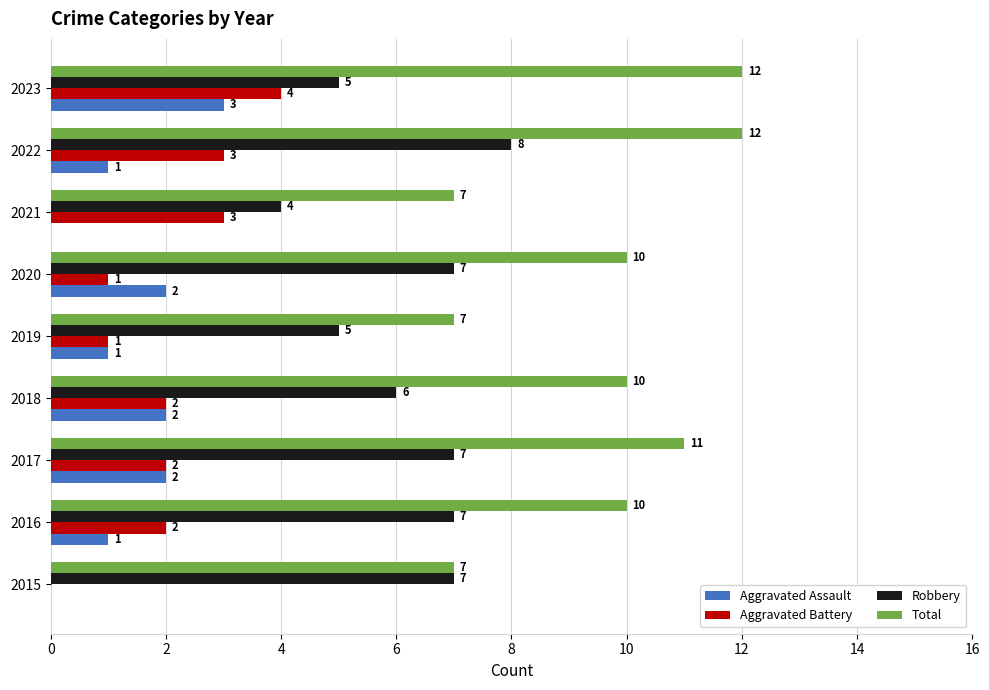

What is the approximate value of Total at 2016?

10